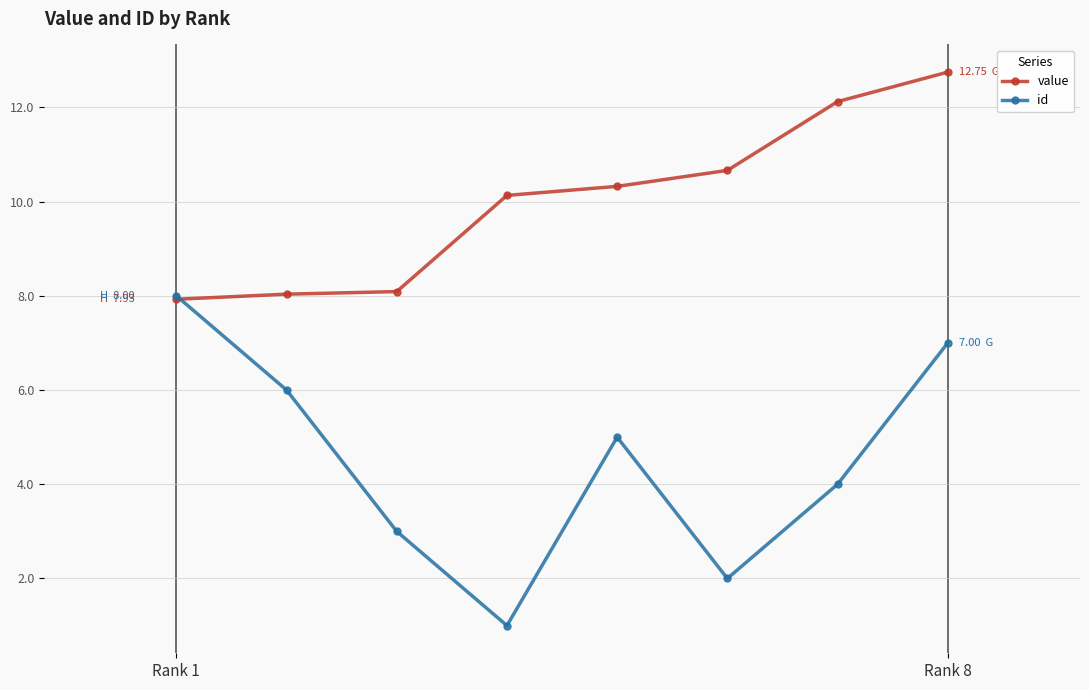

Which series has the largest range (max minus min)?

id